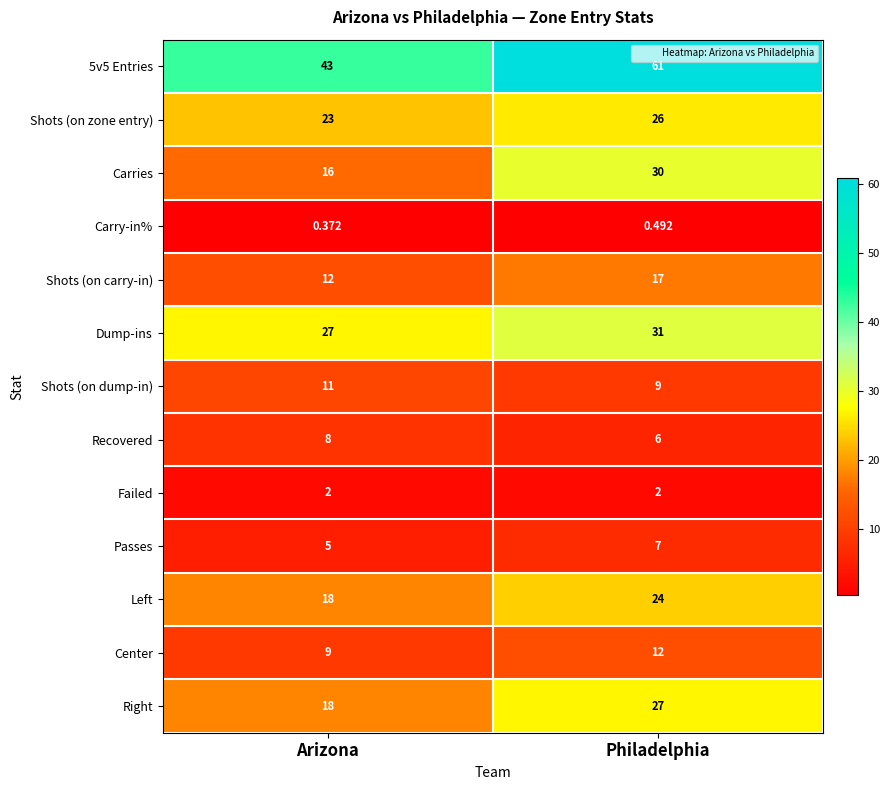

Where is Dump-ins nearest to the value 29?

Arizona